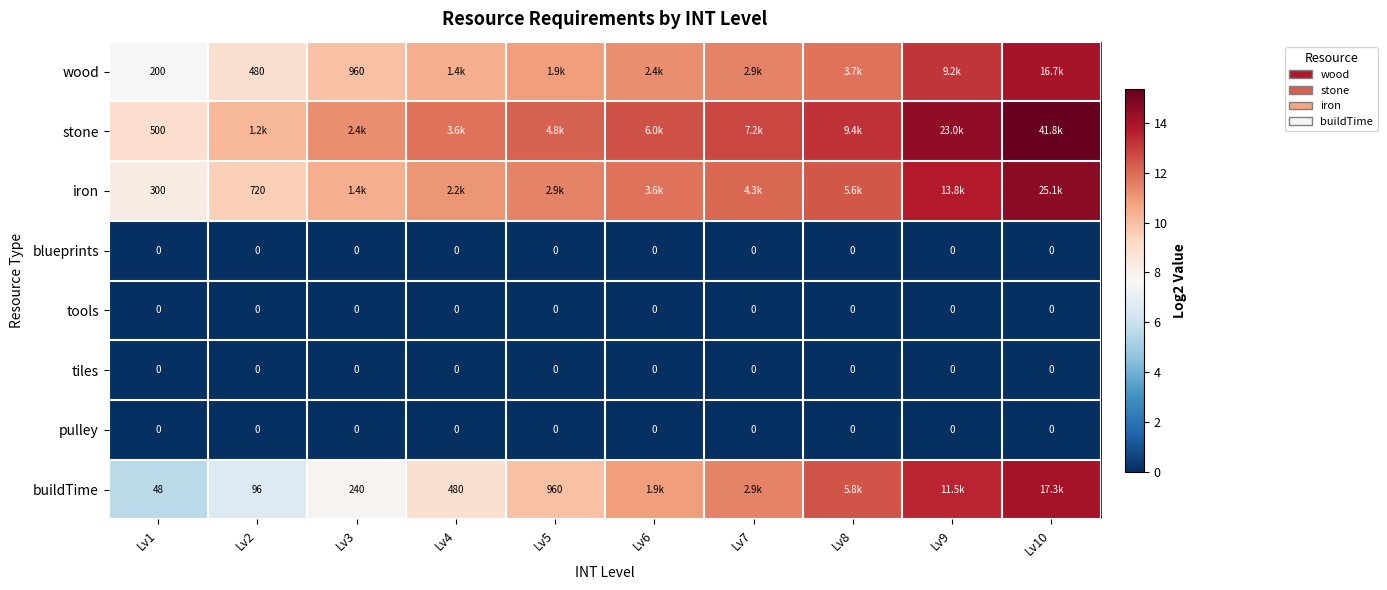

Is the value of iron at Lv1 greater than the value of blueprints at Lv2?

Yes